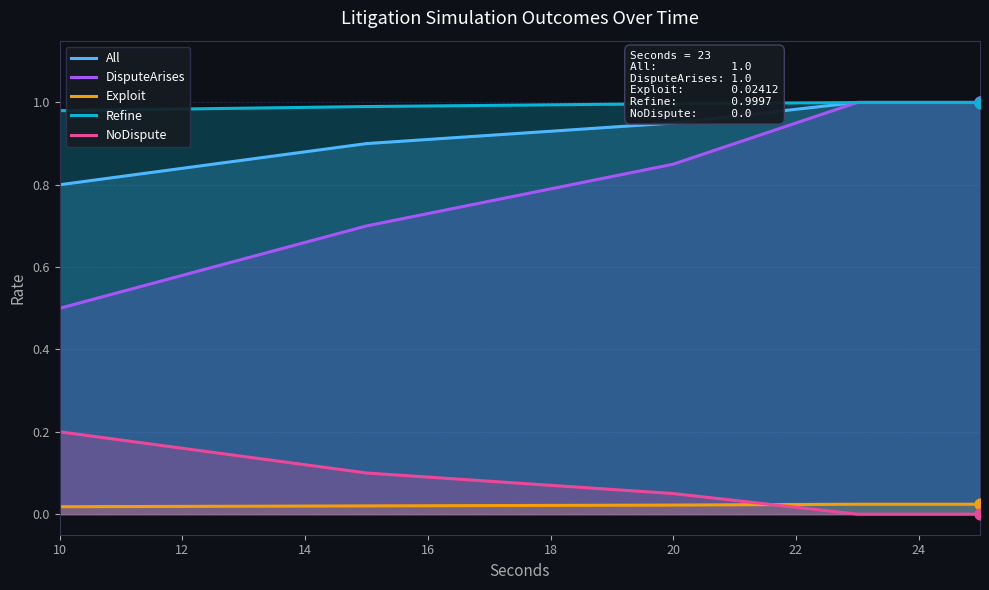

What are all the series names shown in the legend?

All, DisputeArises, Exploit, Refine, NoDispute